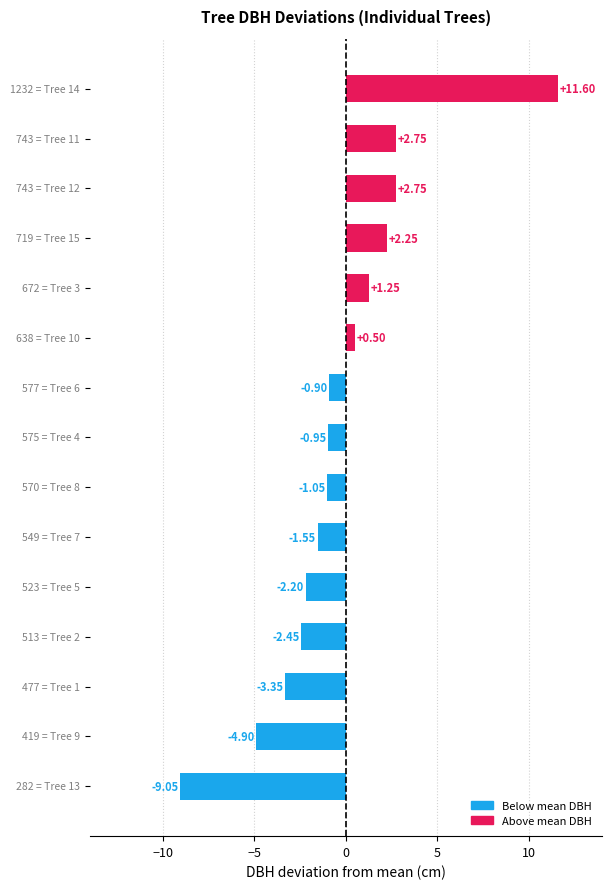

What is the difference between the second highest and minimum values?

11.8